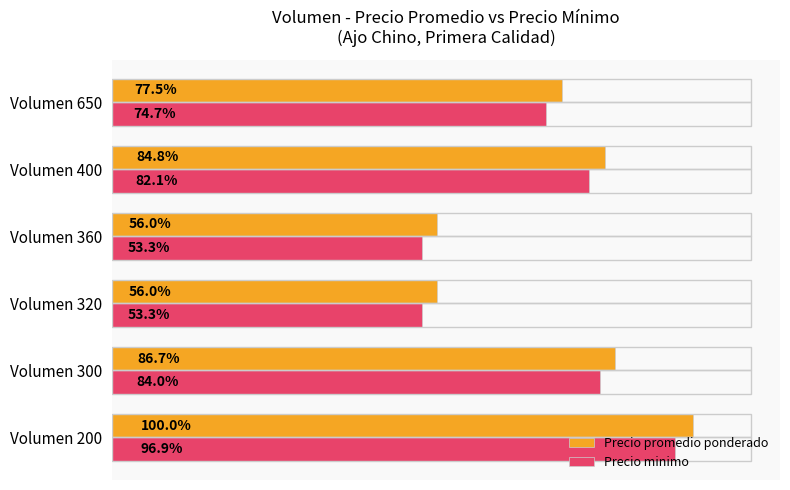

What are all the series names shown in the legend?

Precio promedio ponderado, Precio minimo